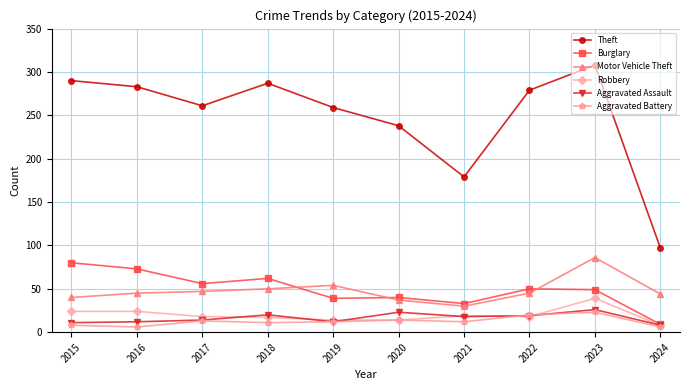

How many lines are shown in the chart?

6